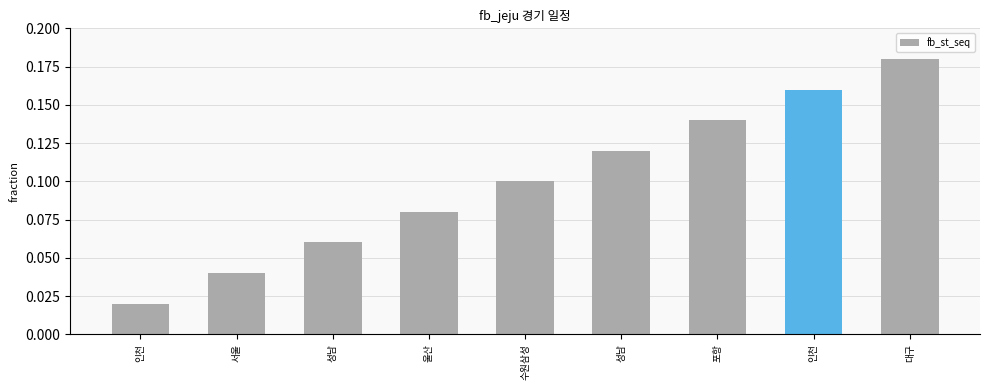

How many bars are there in total?

9